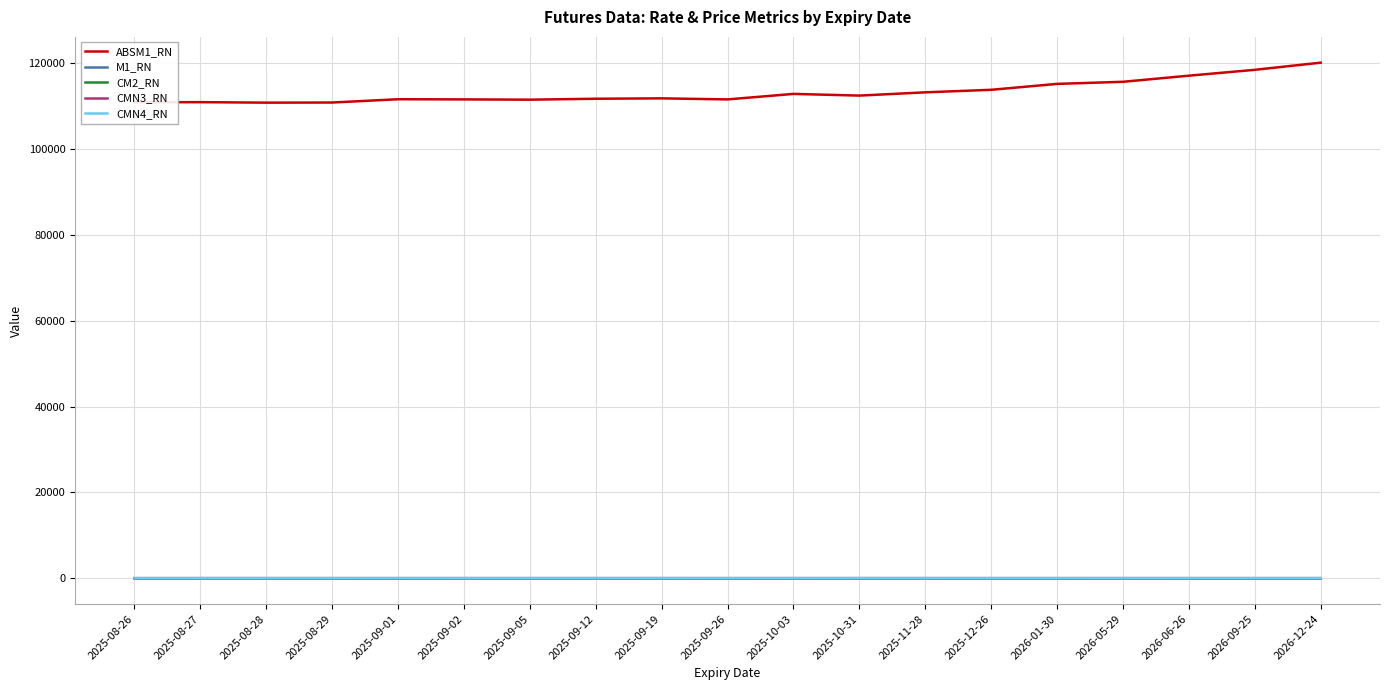

What is the difference between the maximum and second lowest values in the CMN3_RN series?

1.7